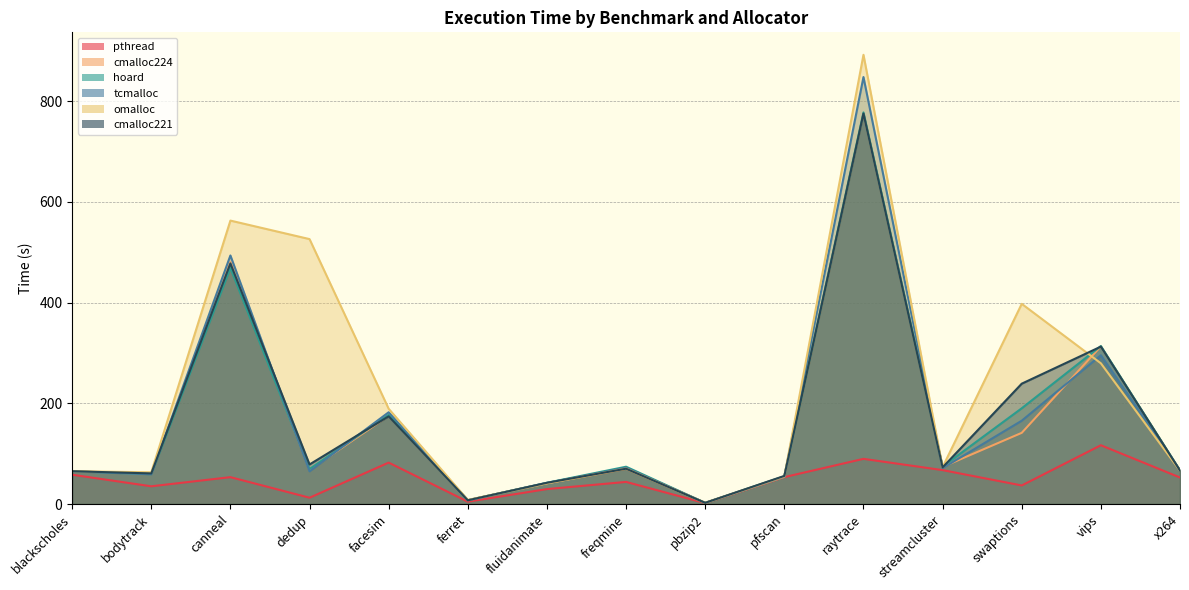

Which series has the largest range (max minus min)?

omalloc